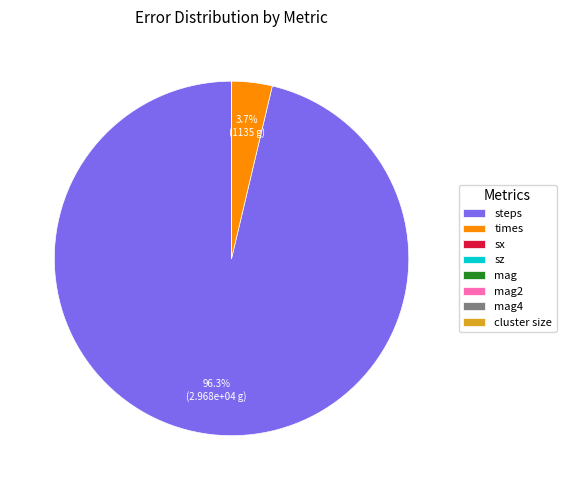

What is the largest slice in the pie chart?

steps